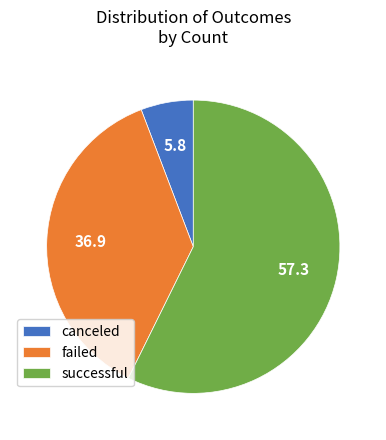

Rank the categories by value from lowest to highest.

canceled, failed, successful